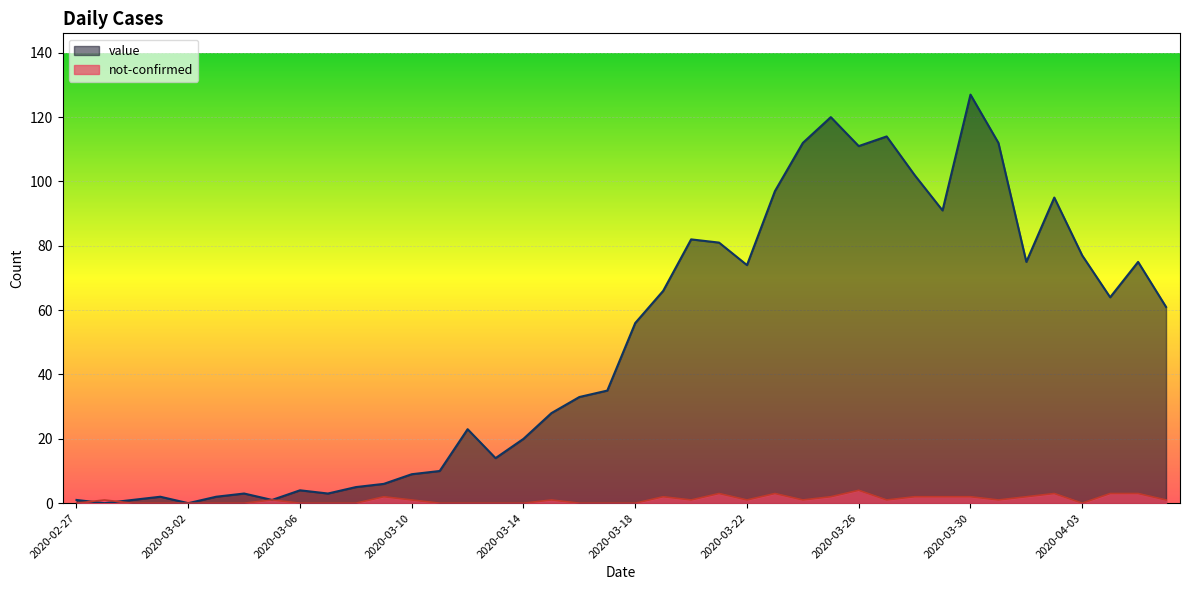

How many series are shown in this chart?

2